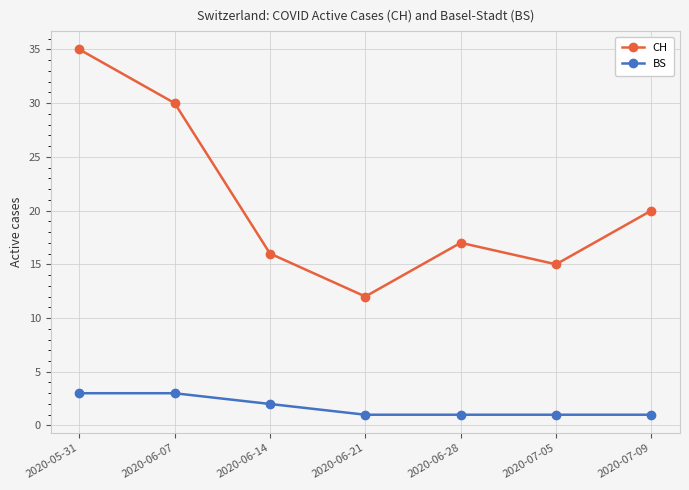

What is the difference between the maximum and minimum values in the CH series?

23